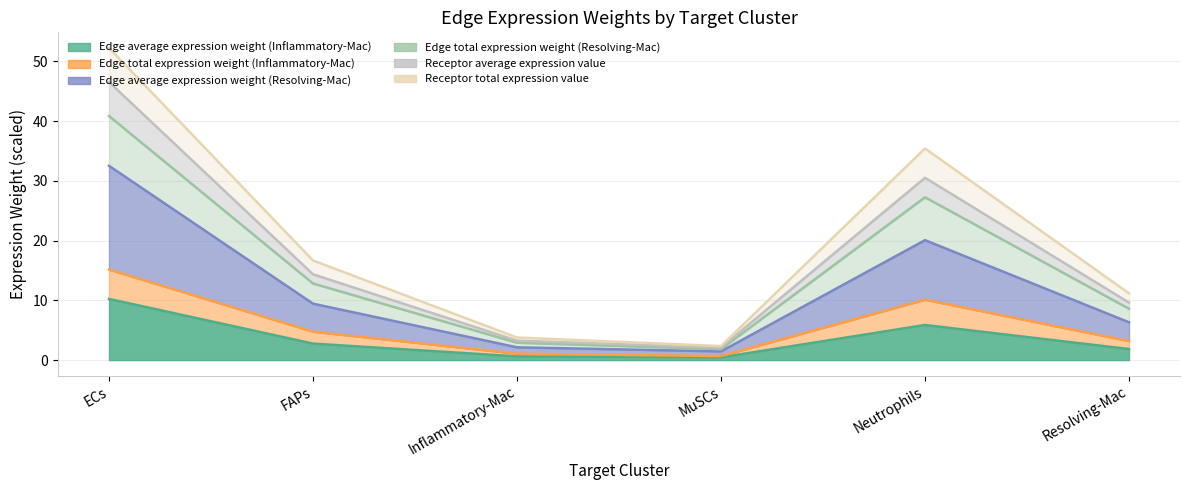

At which category is the sum across all series the highest?

ECs